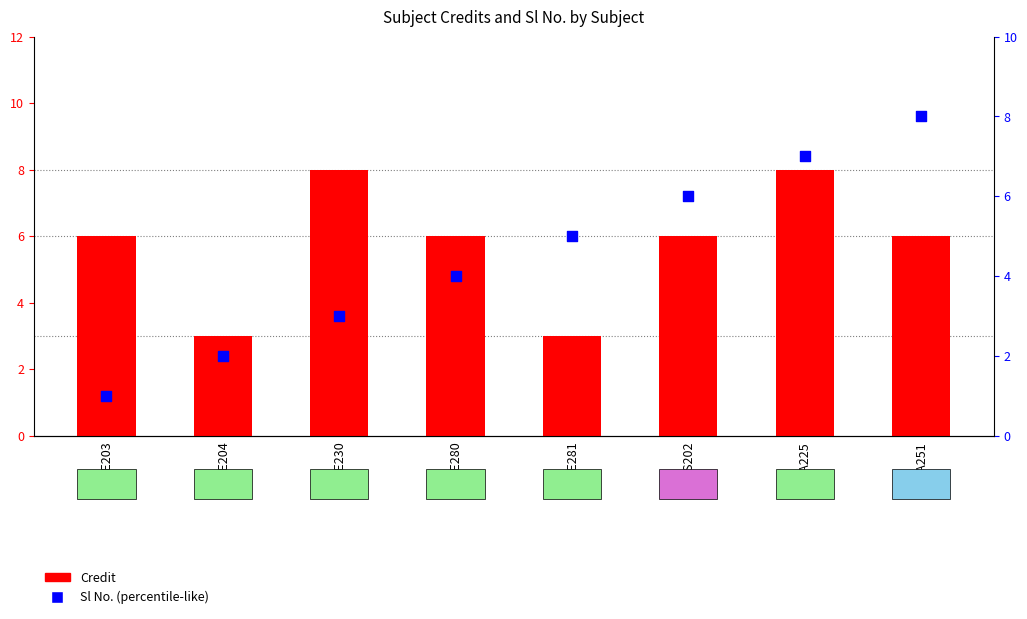

Which series contains the lowest Y value?

Sl No.